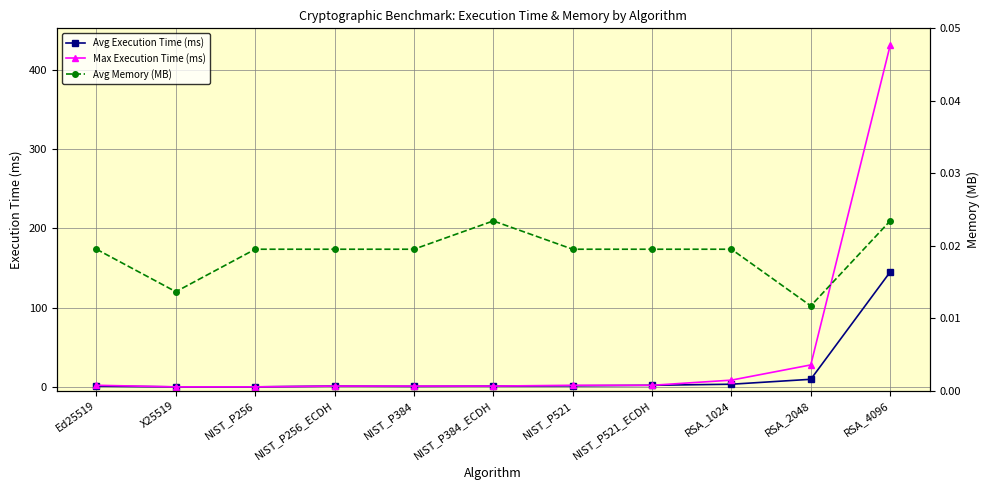

What are all the series names shown in the legend?

Avg Execution Time (ms), Max Execution Time (ms), Avg Memory (MB)